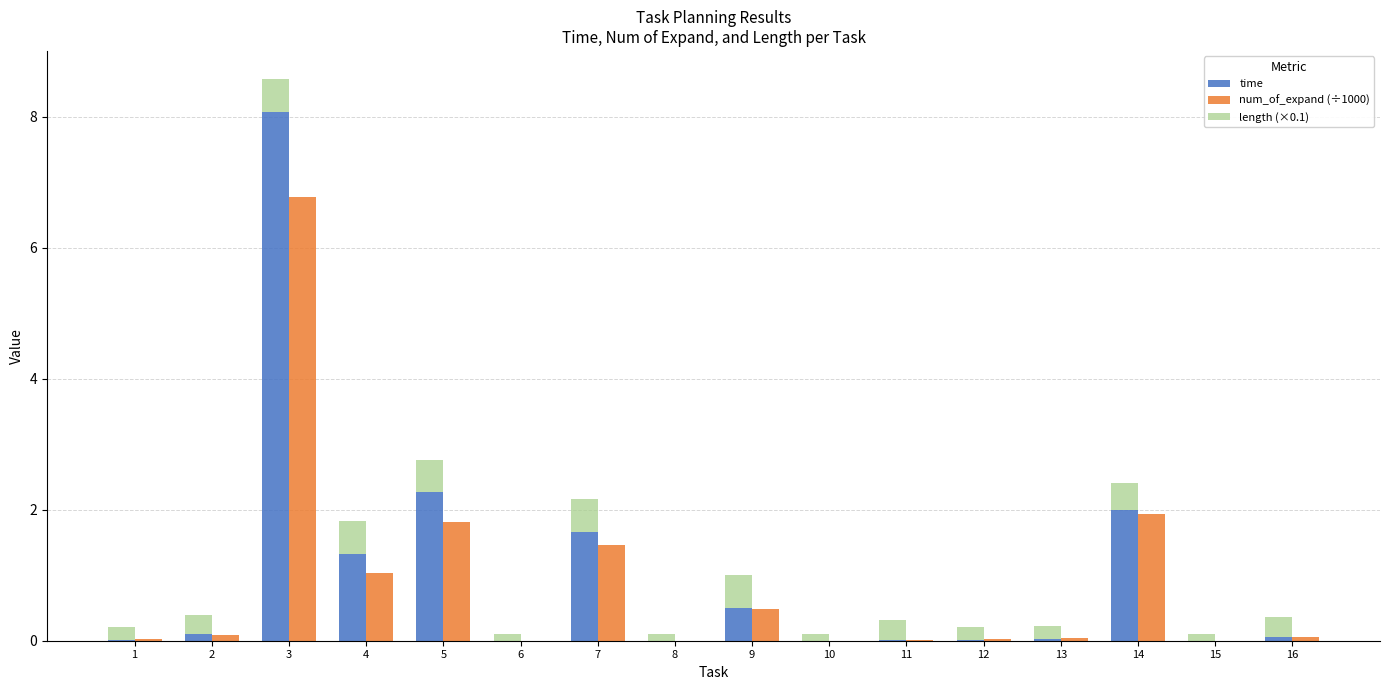

What is the value of the length (×0.1) bar at the 4th from the left?

0.5